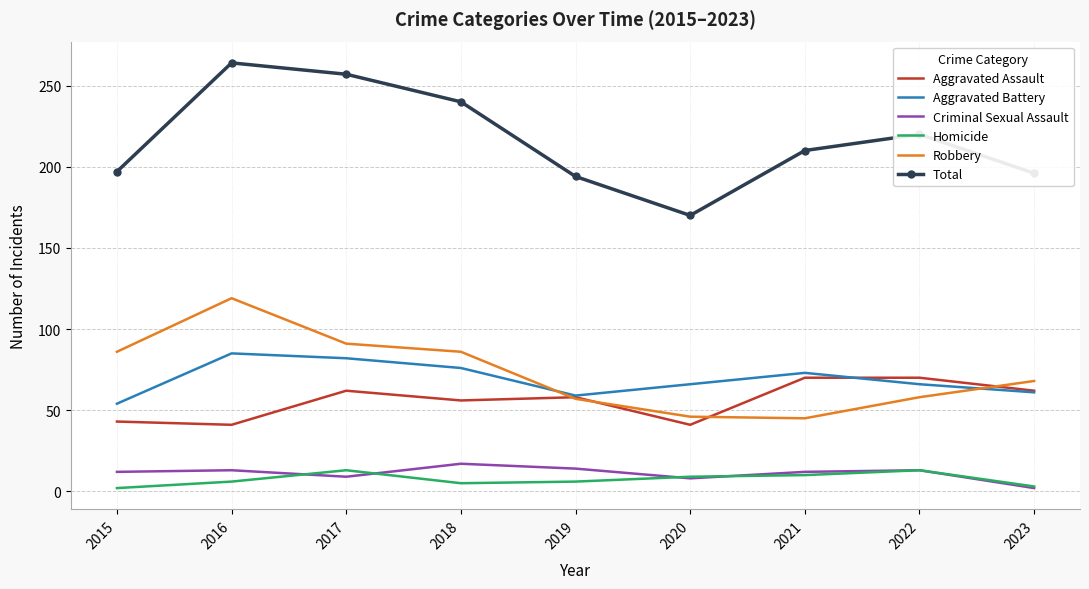

After their last crossing, which series has the higher values: Aggravated Battery or Robbery?

Robbery